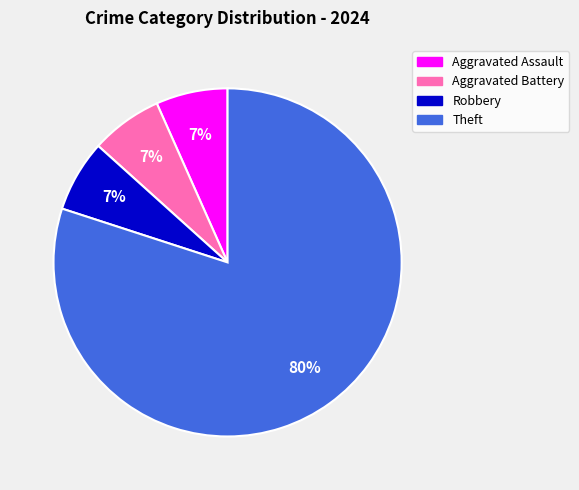

The Theft slice represents 89% of the pie. True or false?

False